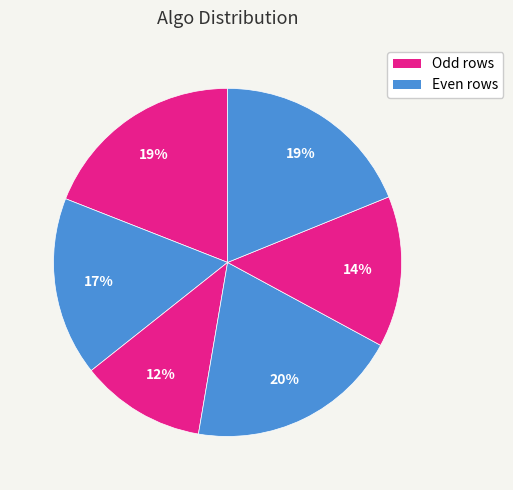

How many slices are in this pie chart?

6